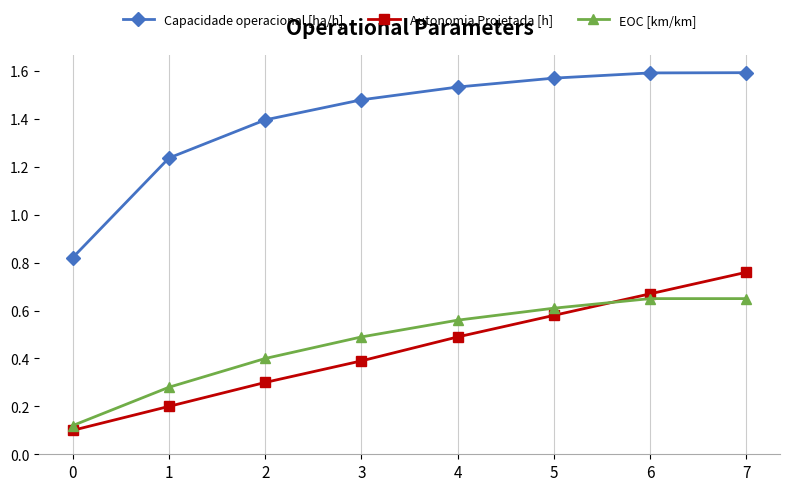

True or false: Autonomia Projetada [h] has more than 2 points higher than both neighbors.

False